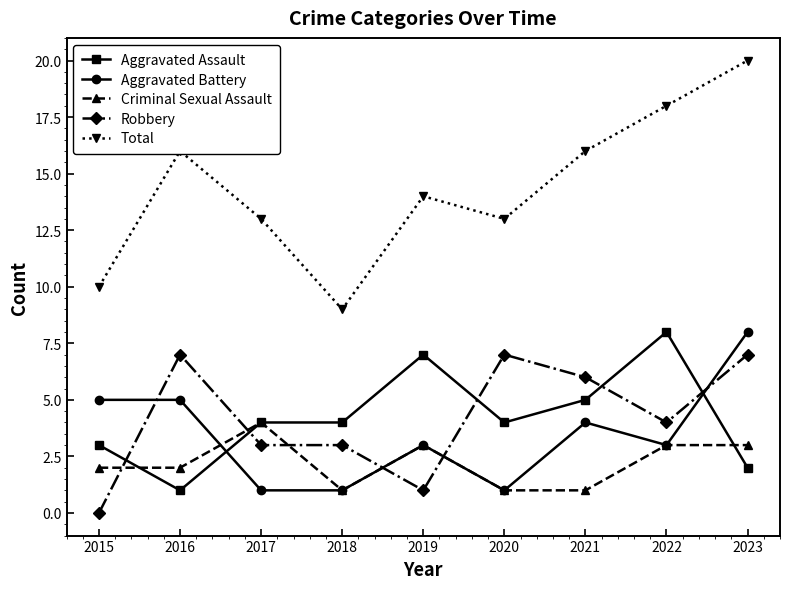

What is the difference between the highest and lowest values at 2016?

15